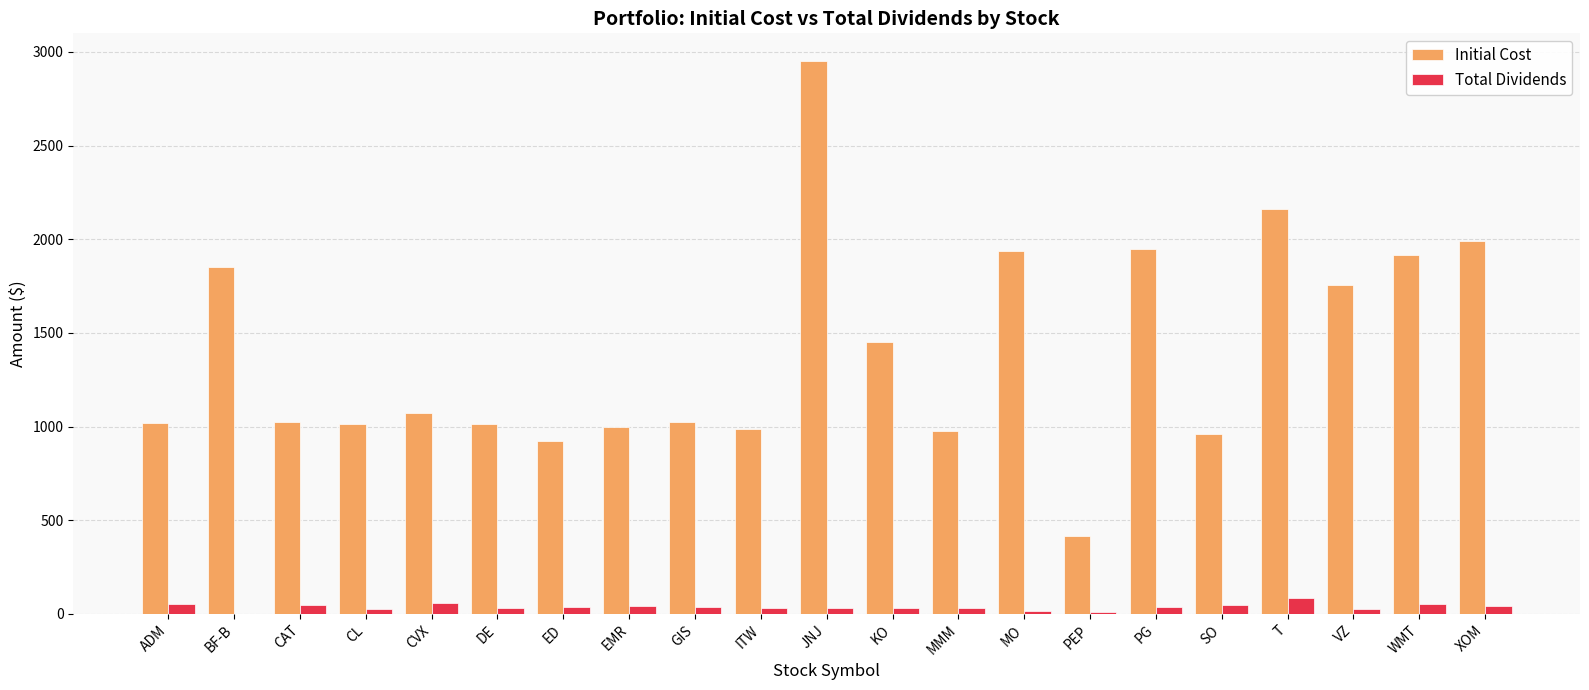

The Total Dividends series shows 24.8 at CL. True or false?

True